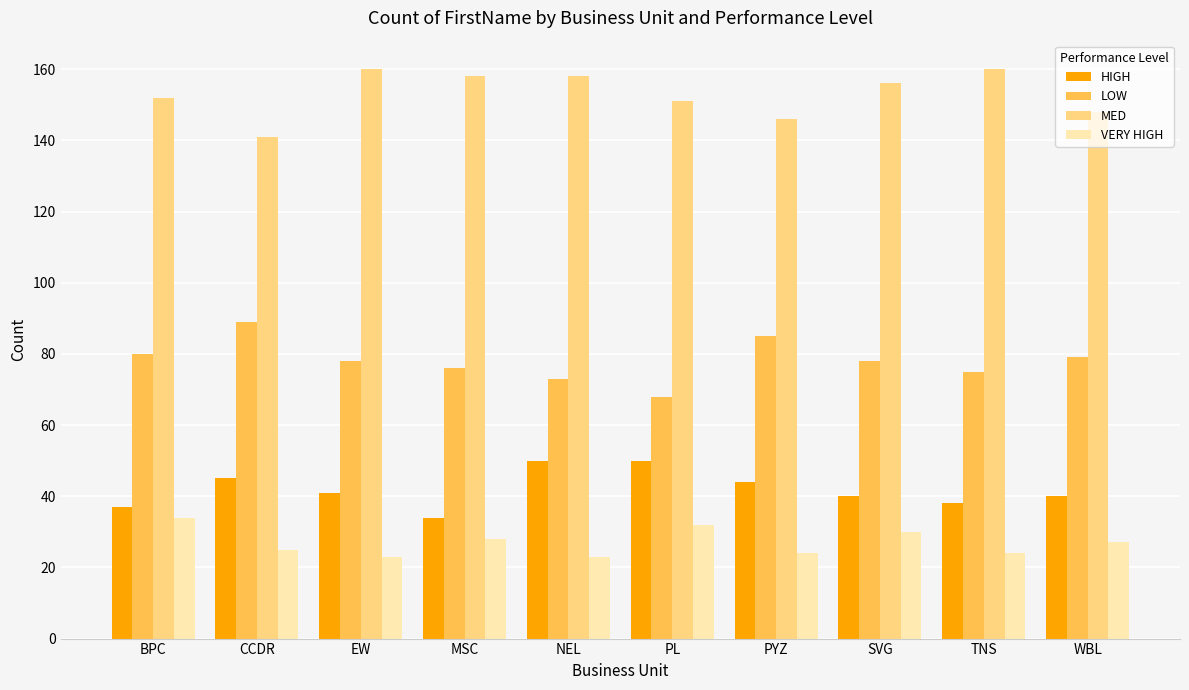

What is the average value of the MED series?

153